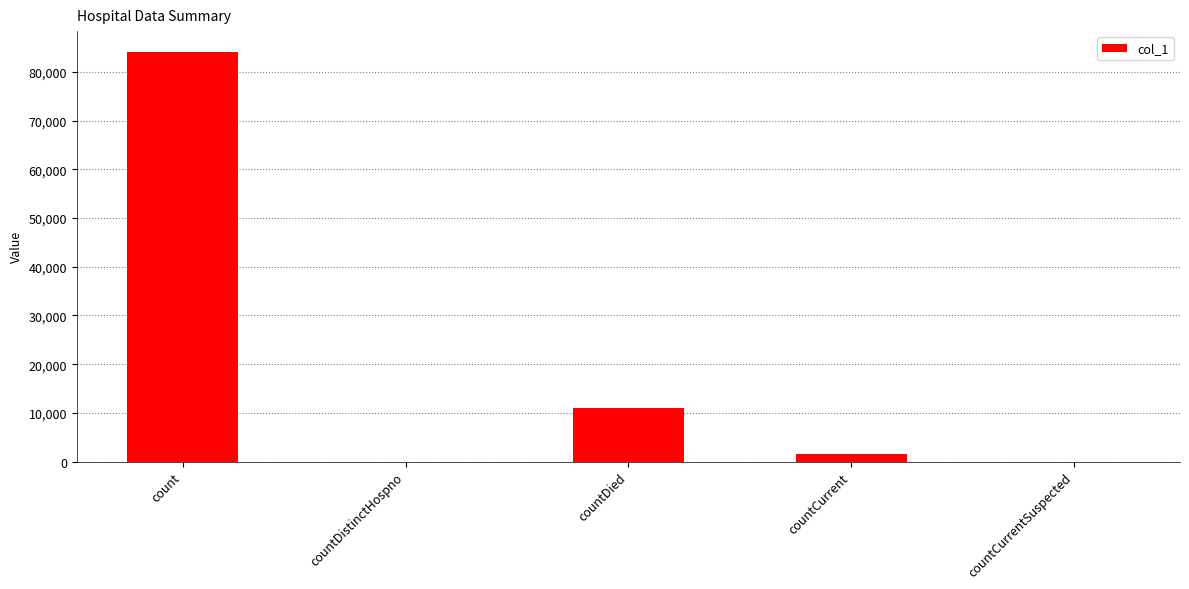

Where is the data nearest to the value 42101?

countDied